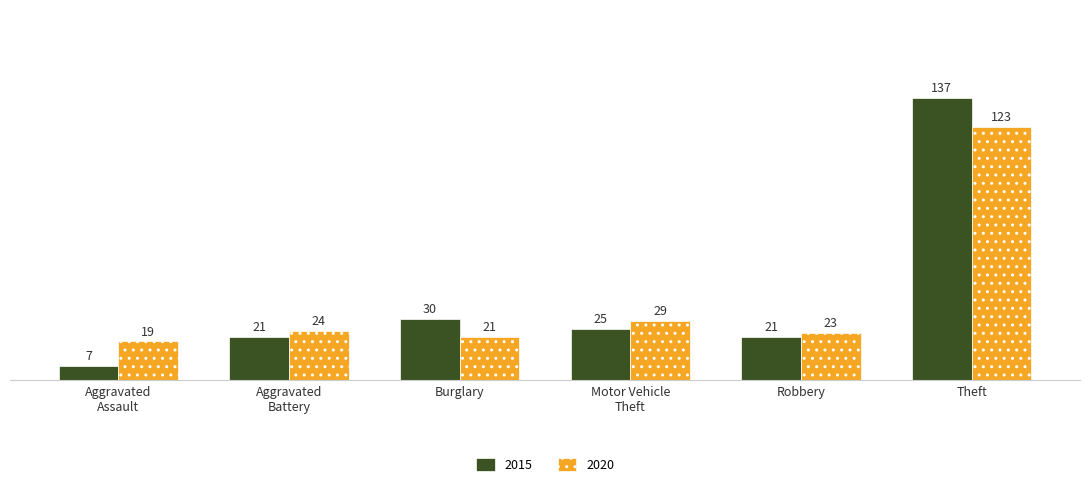

The 2020 series shows 12 at Robbery. True or false?

False